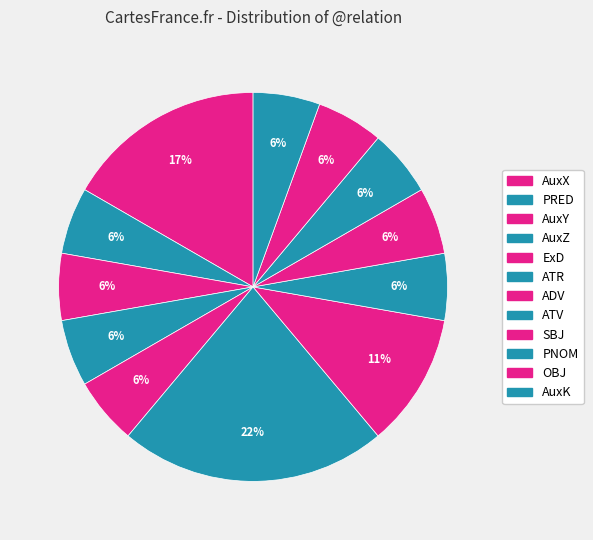

Does PRED account for over 50% of the chart?

No